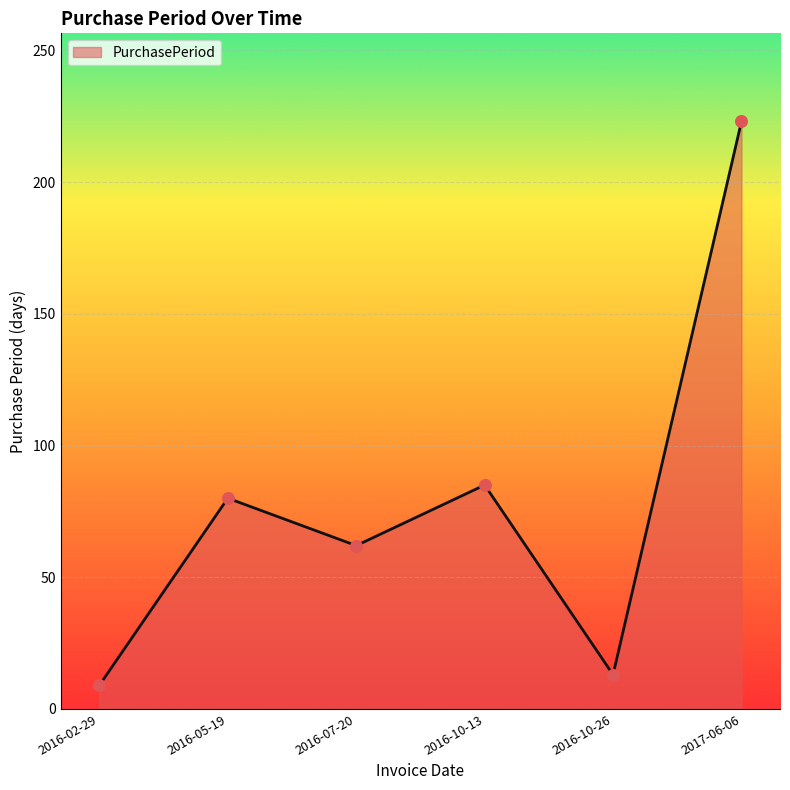

What is the ratio of the value at 2016-07-20 to the value at 2016-10-26?

4.8